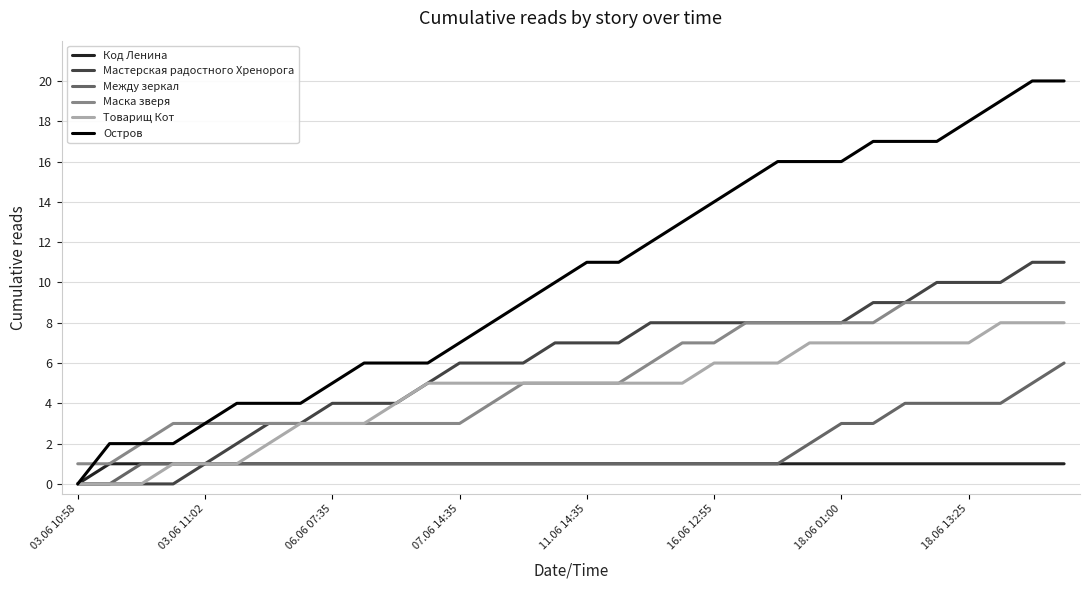

Which series has the widest spread of values?

Остров